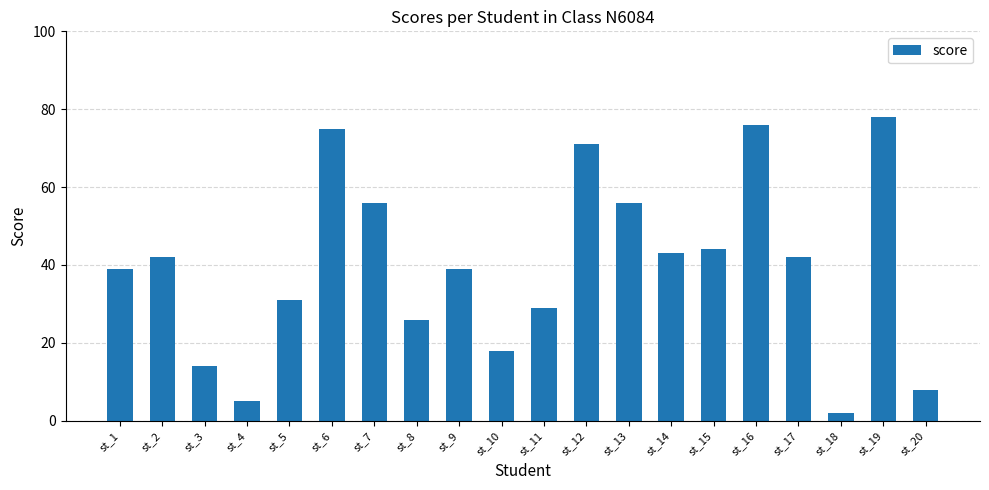

Which label corresponds to the largest value in the chart?

st_19